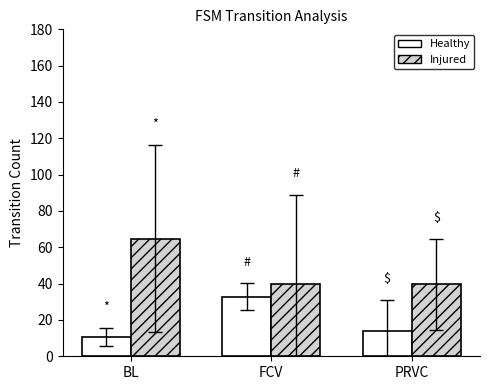

The Healthy series shows 18.2 at BL. True or false?

False